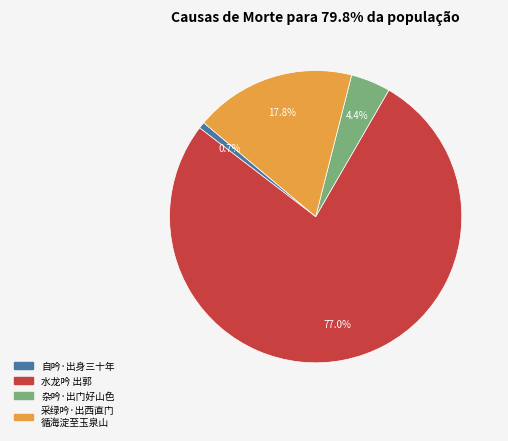

Is there a majority slice in this chart?

Yes